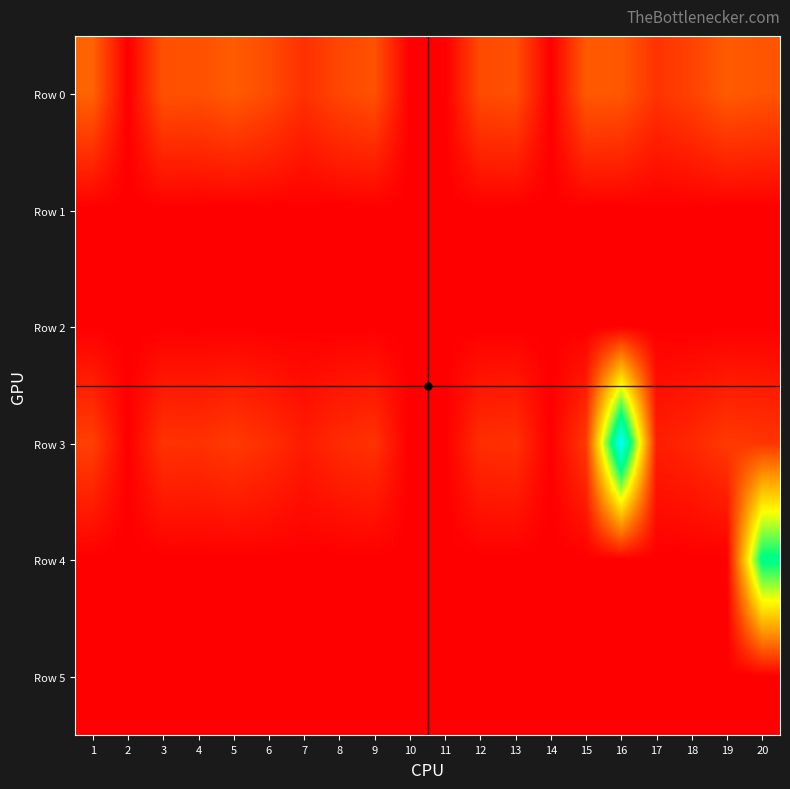

How many series are shown in this chart?

6